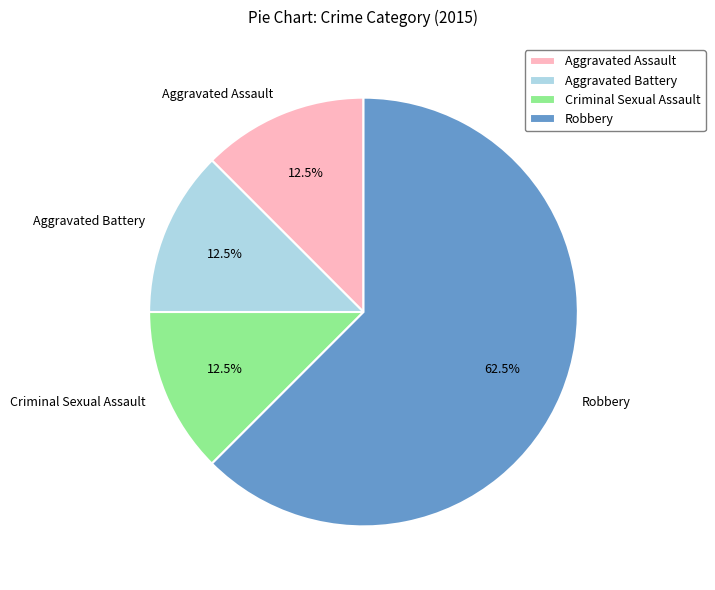

To the nearest percent, what is the difference between the Robbery and Criminal Sexual Assault slice percentages?

50%